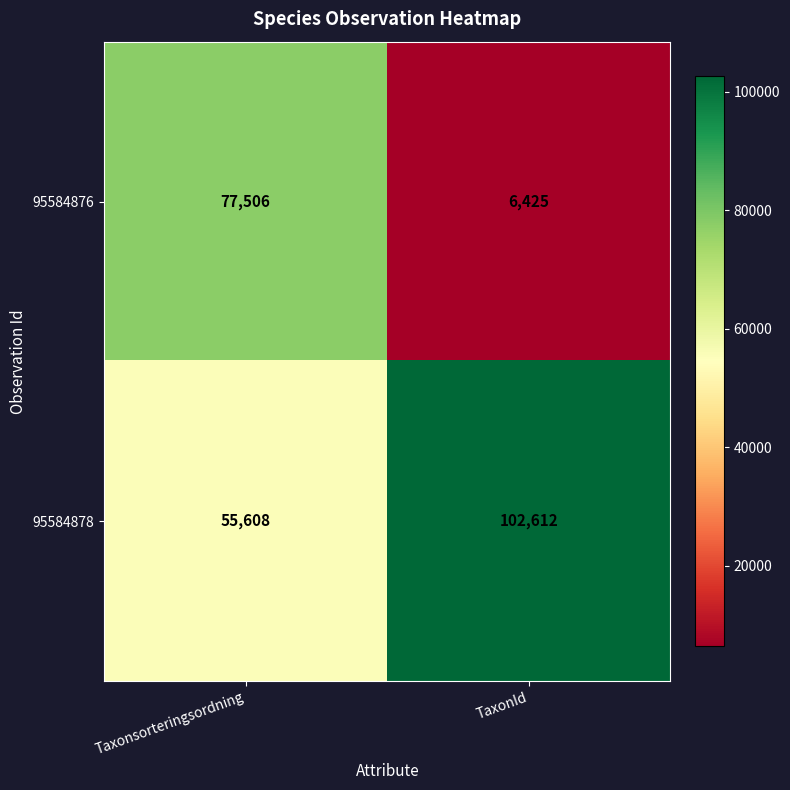

Reading right to left, extract all data points from this chart.

95584876: 6425	77506
95584878: 102612	55608